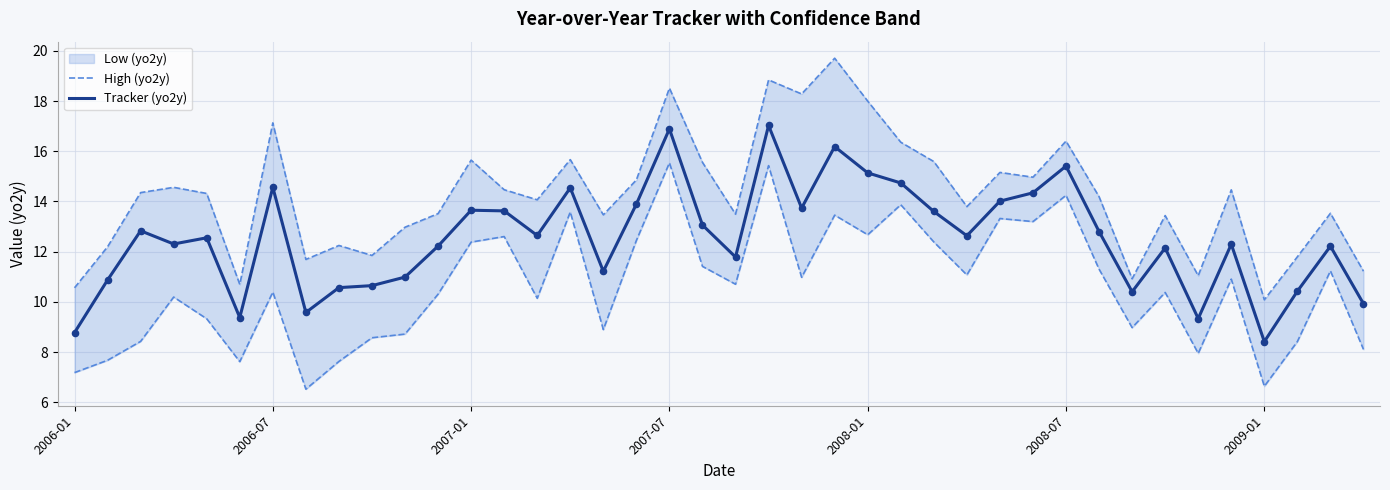

Which series has the largest Y range (max minus min)?

High (yo2y)